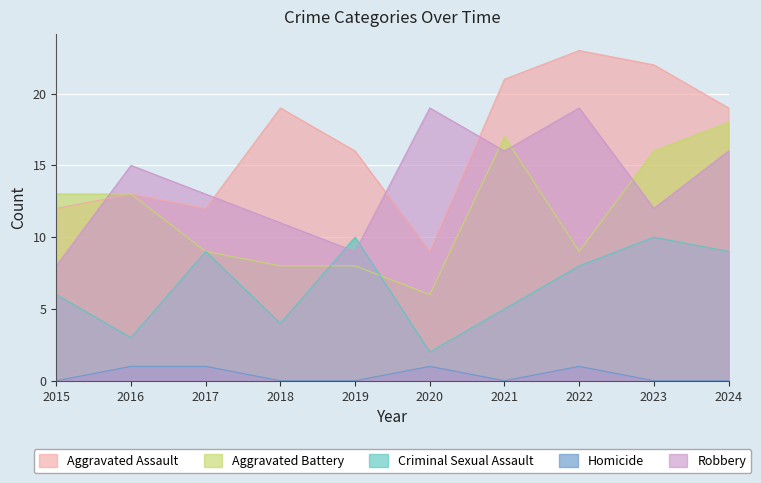

Count the number of data series in this chart.

5